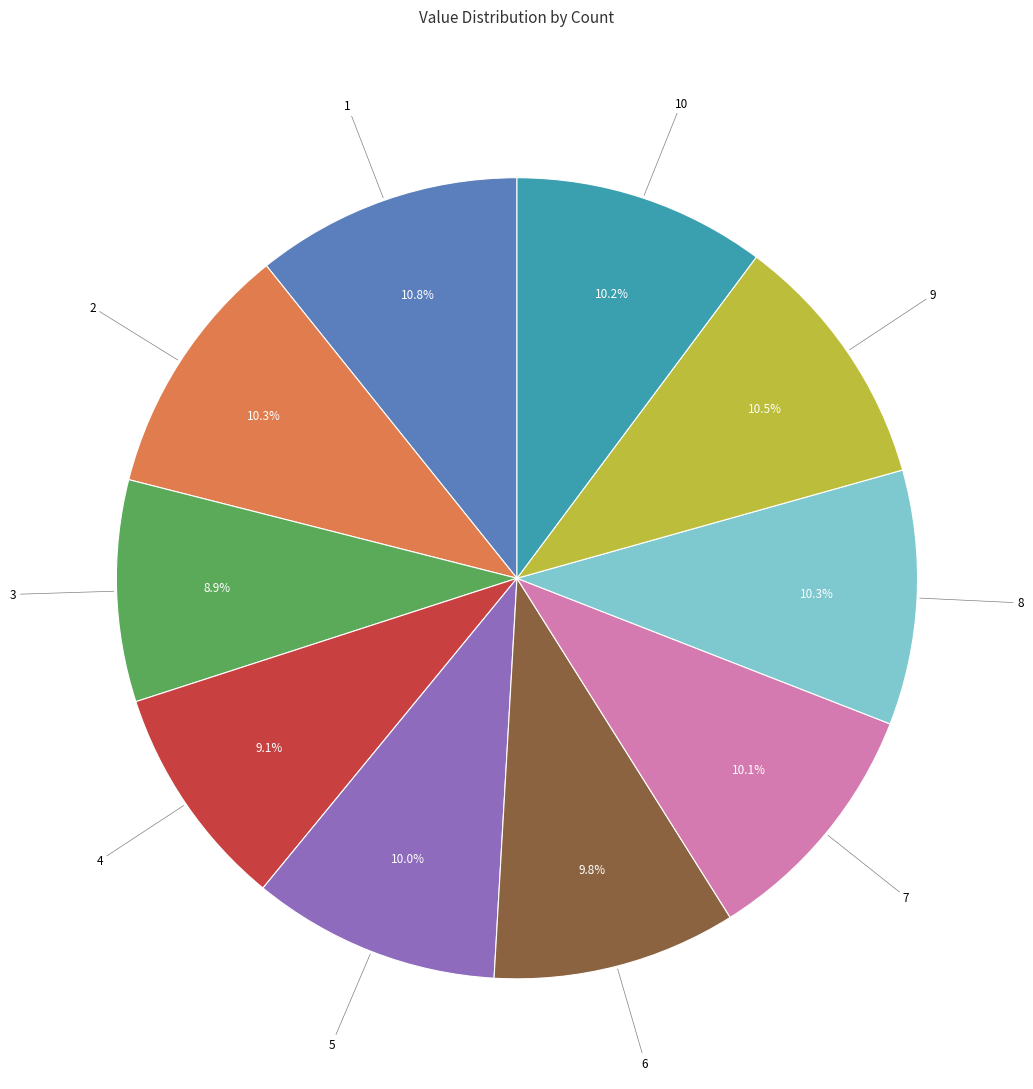

To the nearest percent, what is the average slice percentage?

10%